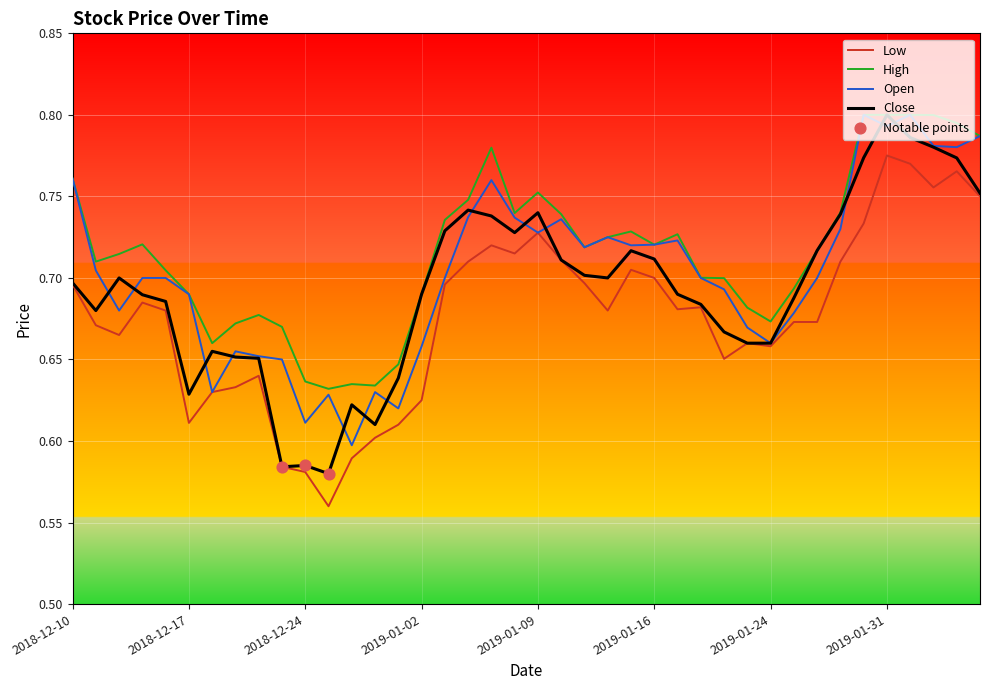

True or false: High and Low intersect in this chart.

False